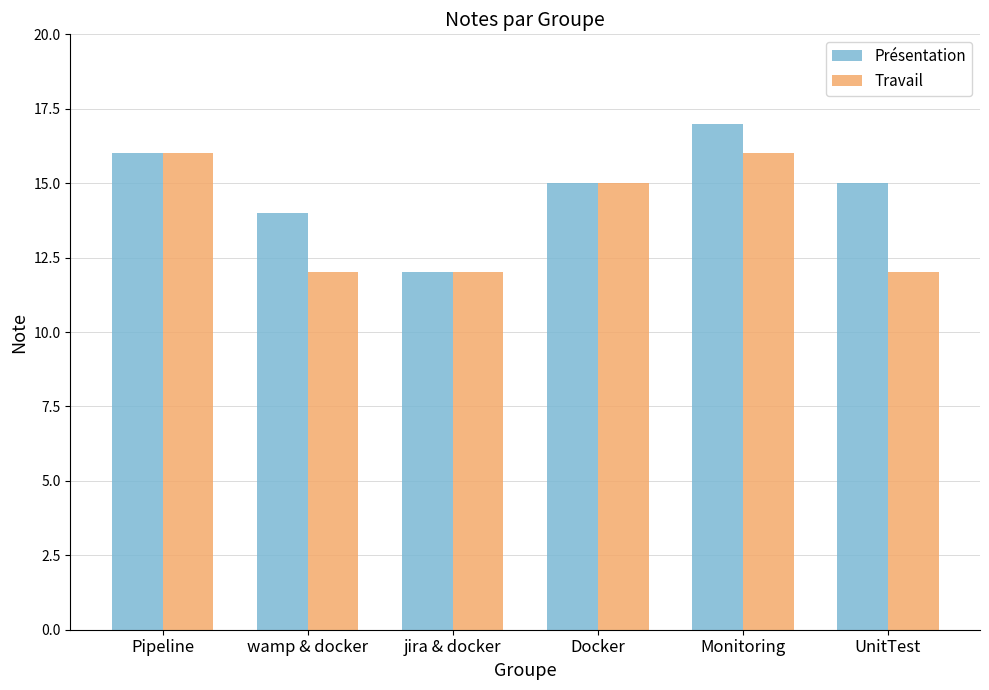

What is the difference between the maximum and minimum values in the Présentation series?

5